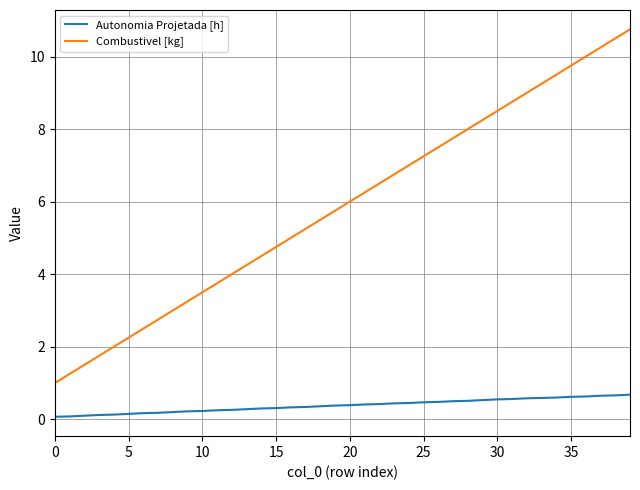

Which series has the largest total across all categories?

Combustivel [kg]